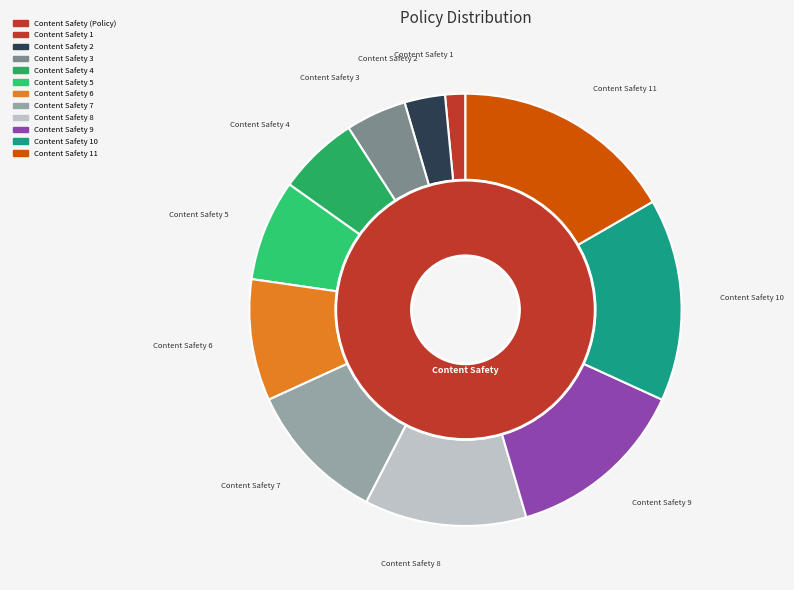

How many slices are in this pie chart?

11